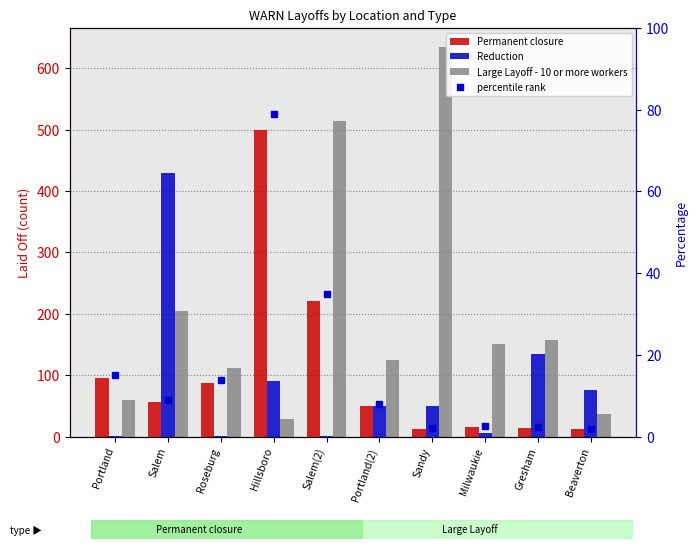

What is the label of the 10th bar from the left?

Beaverton